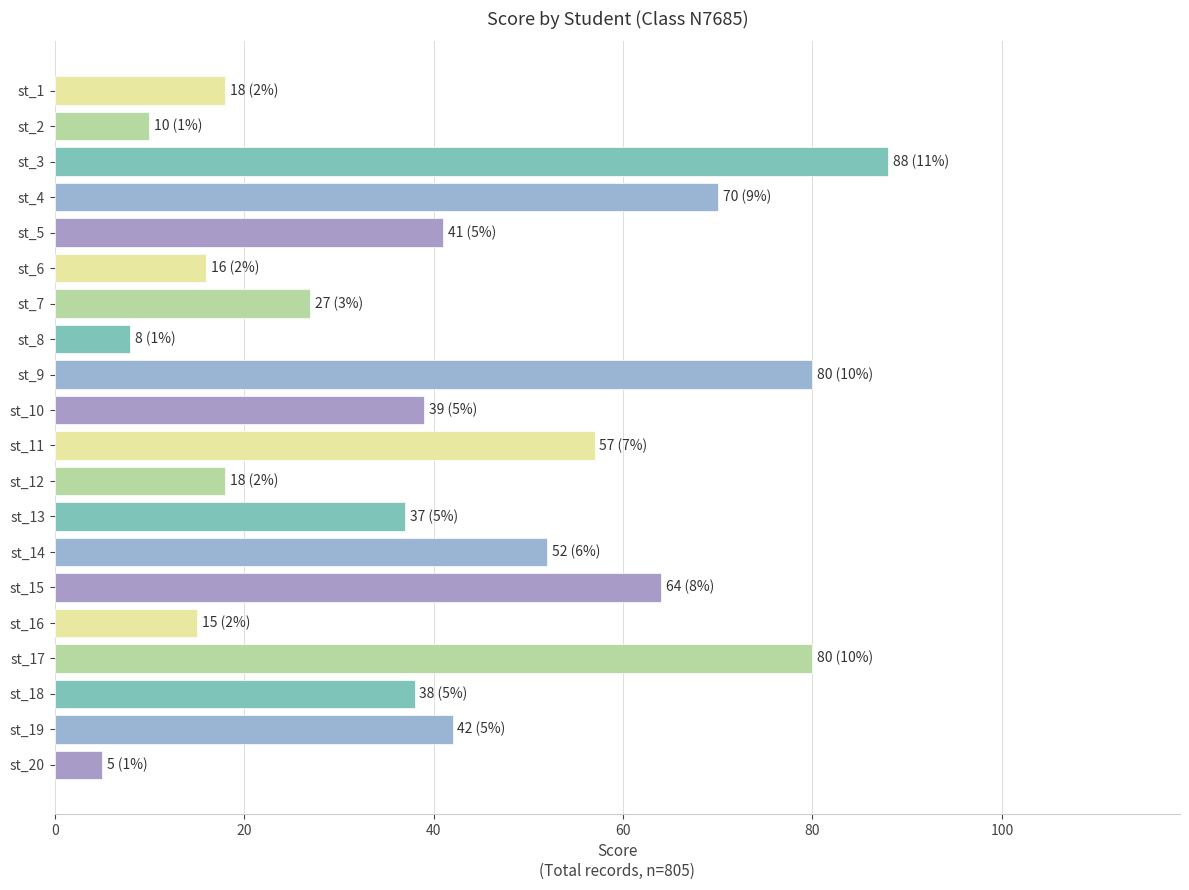

What is the value of the 2nd bar from the top?

10